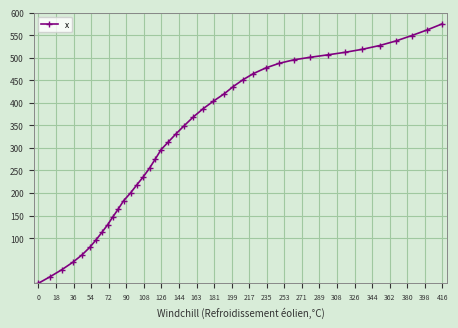

What is the greatest value displayed?

575.2